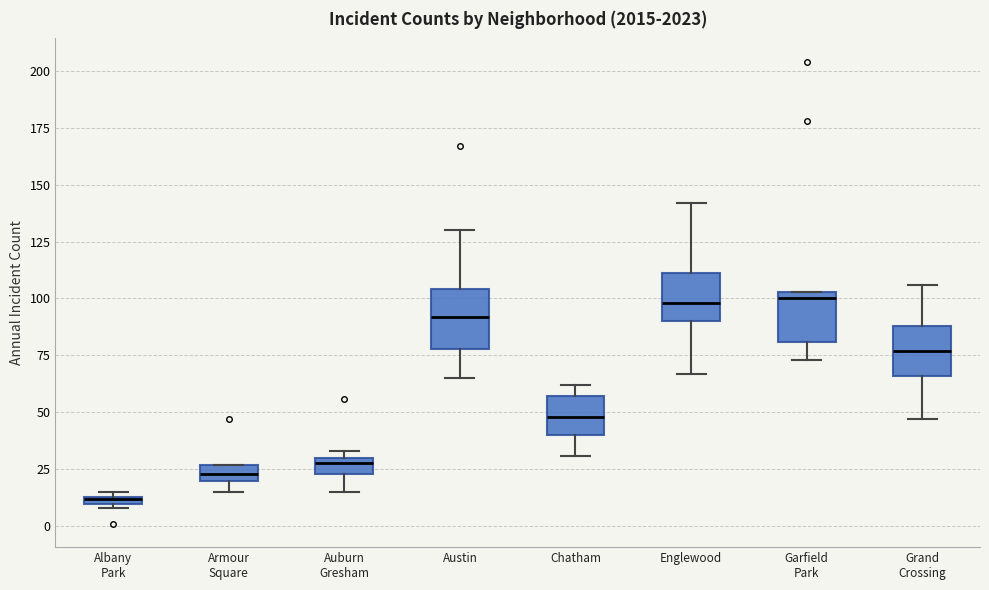

Where does the median line of the box for Austin sit on the y-axis? The values are not printed on the chart, so give them approximately, as read against the axis.

90